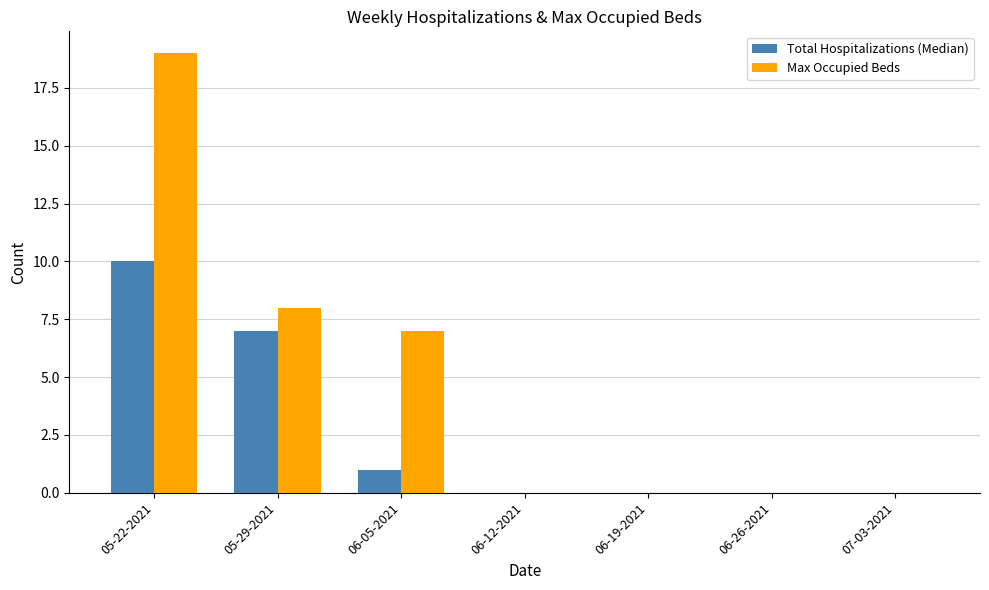

Is the value of Max Occupied Beds at 06-12-2021 greater than the value of Total Hospitalizations (Median) at 06-05-2021?

No